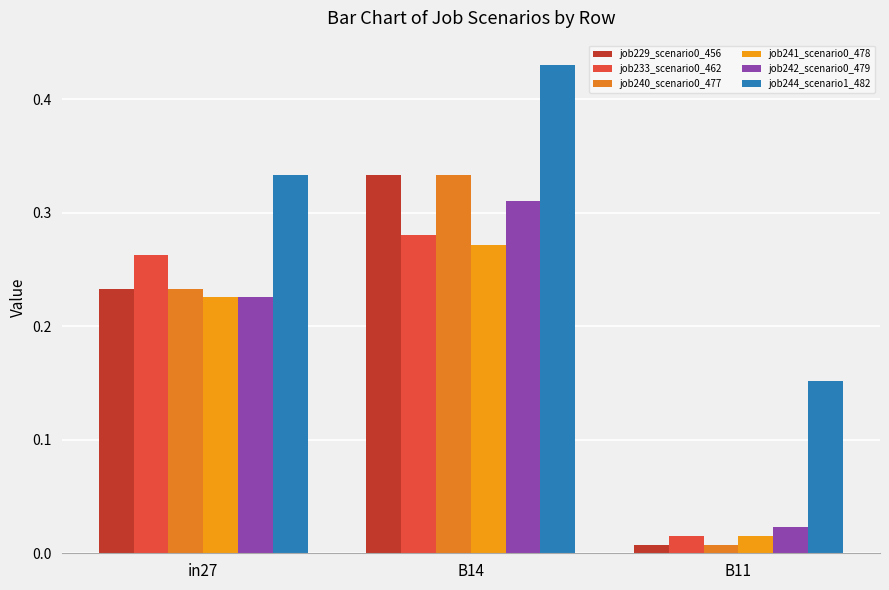

Count the number of categories in the chart.

3